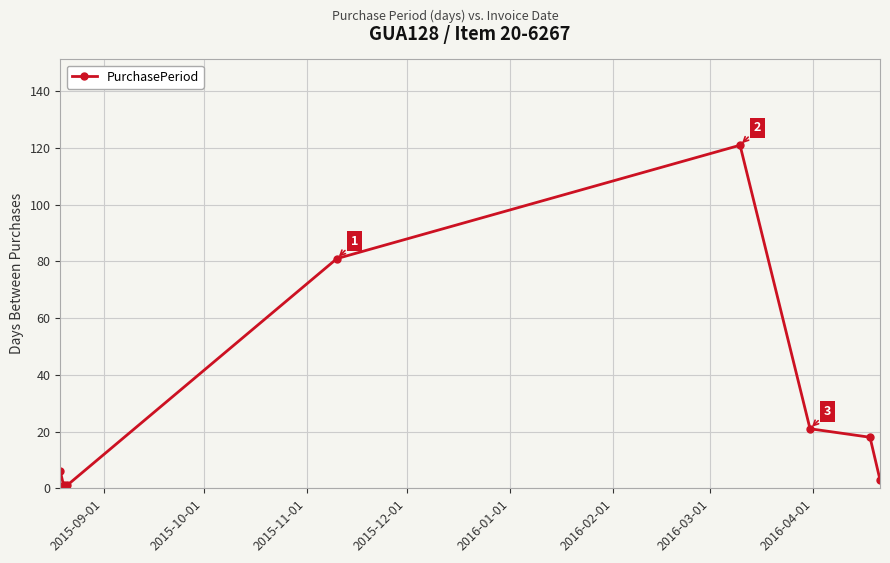

True or false: there are more than 2 points higher than both neighbors.

False